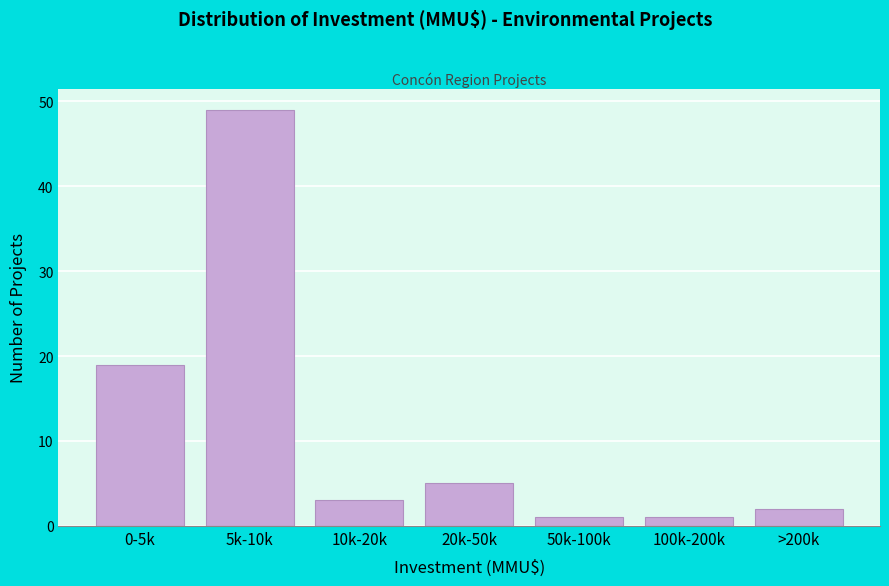

Reading right to left, transcribe all the data shown in this chart.

>200k=2	100k-200k=1	50k-100k=1	20k-50k=5	10k-20k=3	5k-10k=49	0-5k=19